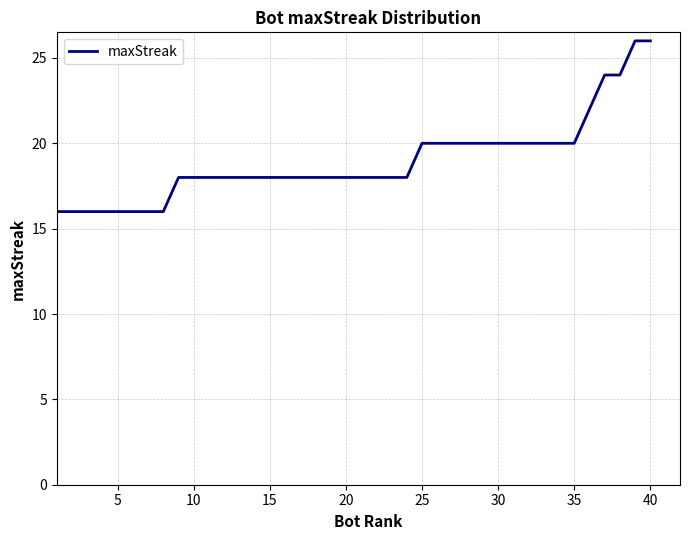

What is the greatest value displayed?

26